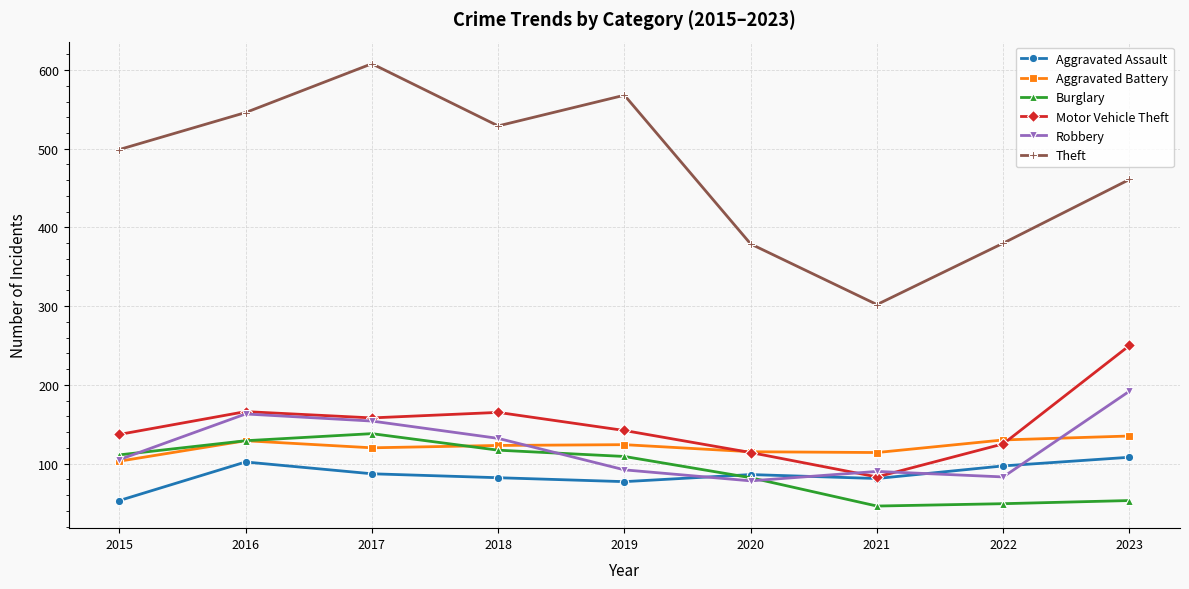

True or false: Theft and Aggravated Assault intersect in this chart.

False